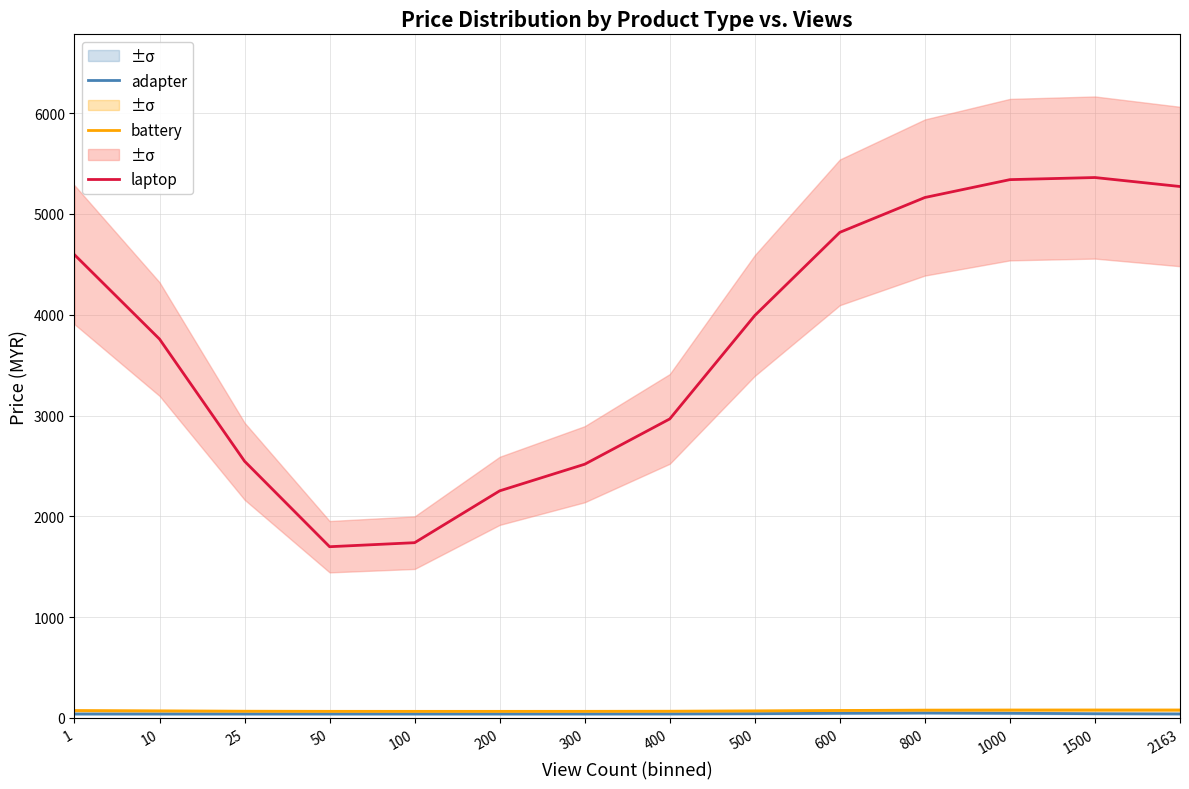

At which label does adapter reach its minimum?

1